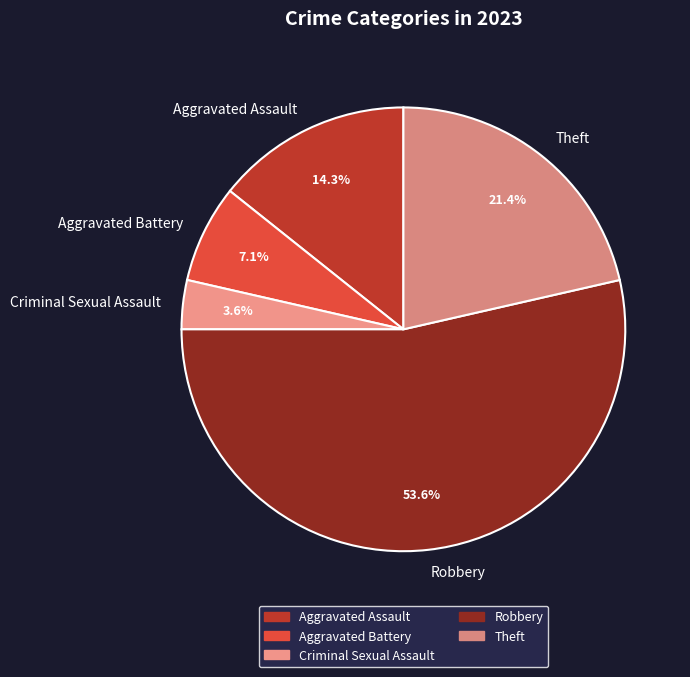

What portion of the pie excludes Aggravated Assault?

85.7%